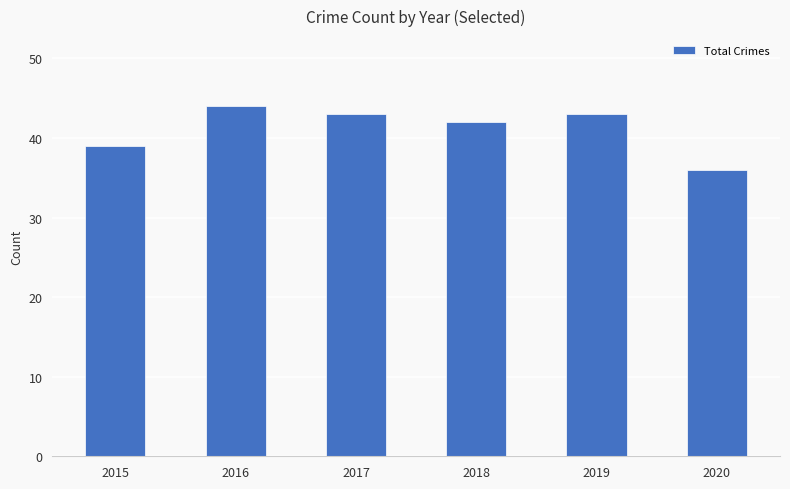

How many values are between 39 and 43?

4